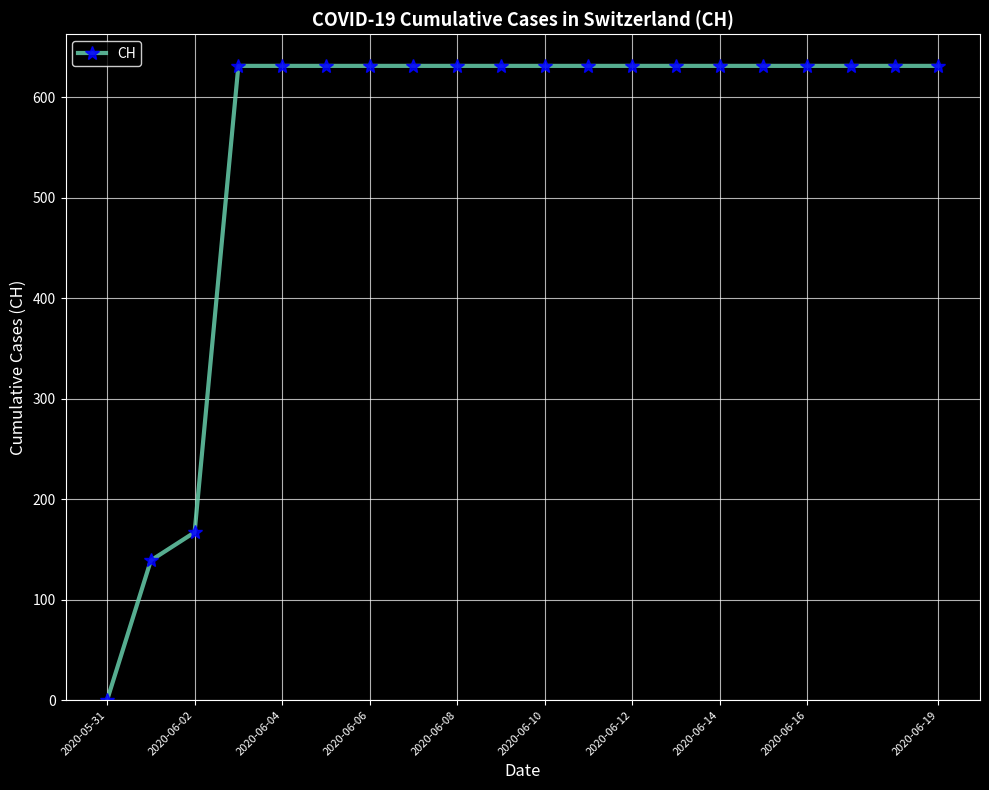

Is this an area chart (filled region under the line)?

No